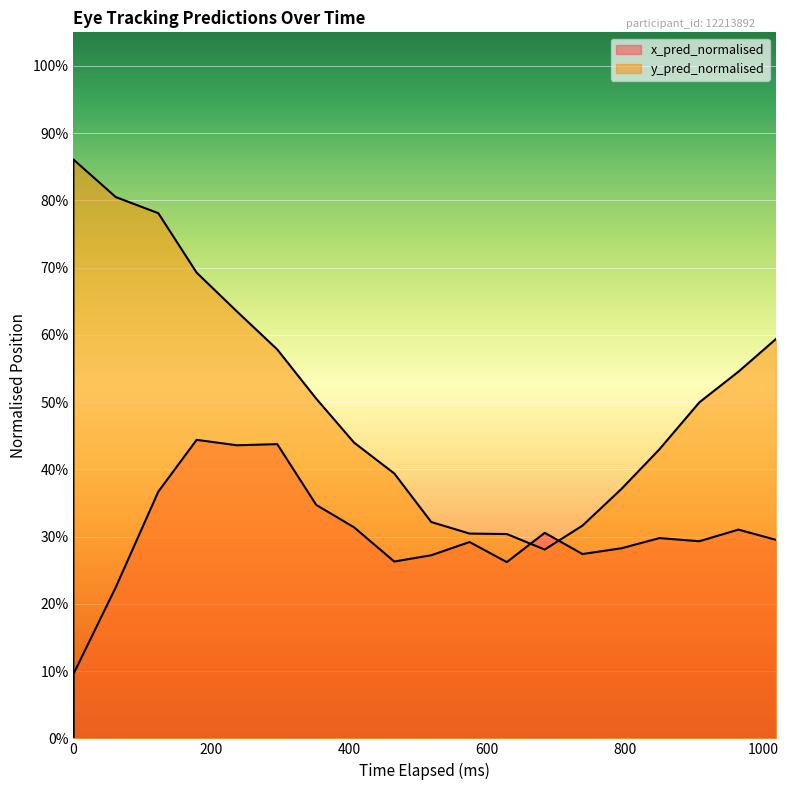

Which series has the largest range (max minus min)?

y_pred_normalised